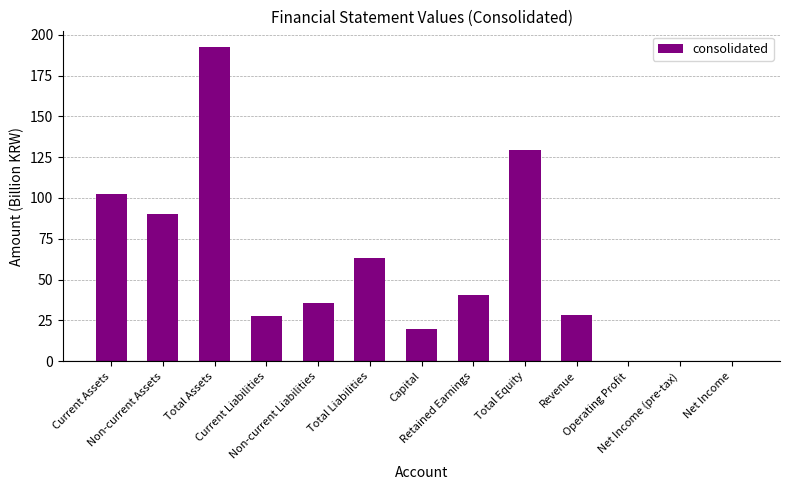

Between Current Assets and Total Assets, which is larger?

Total Assets